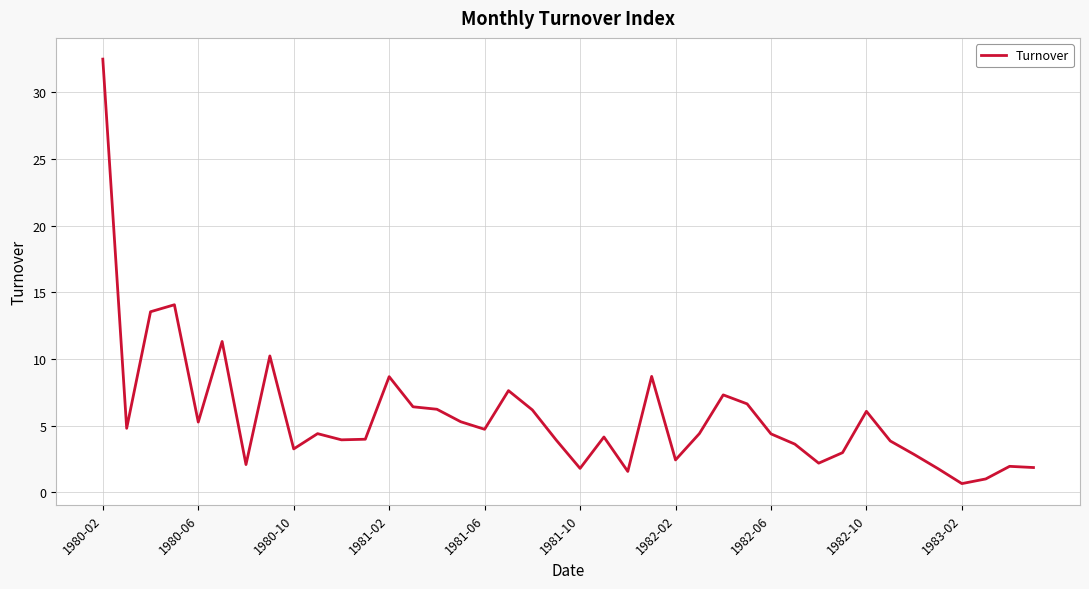

What is the difference between the maximum and minimum values?

31.9